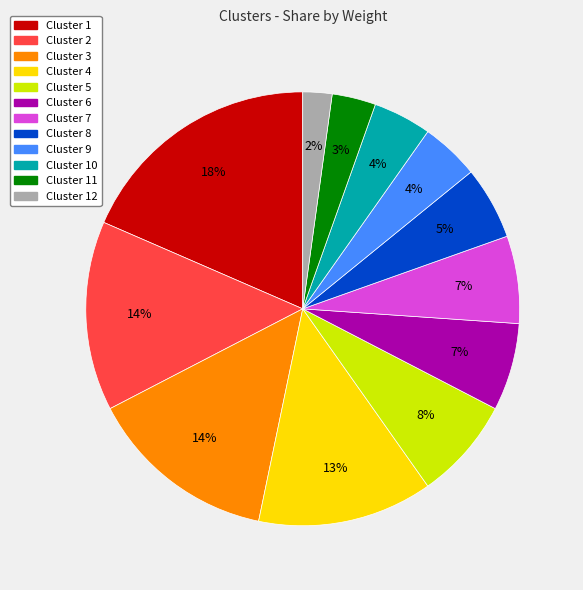

Is there any slice that represents more than half of the pie?

No